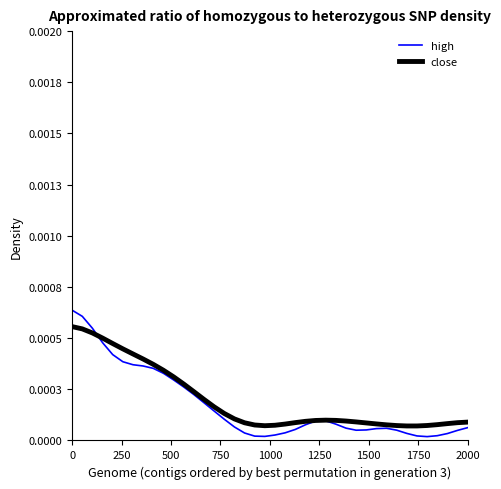

What are all the series names shown in the legend?

high, close